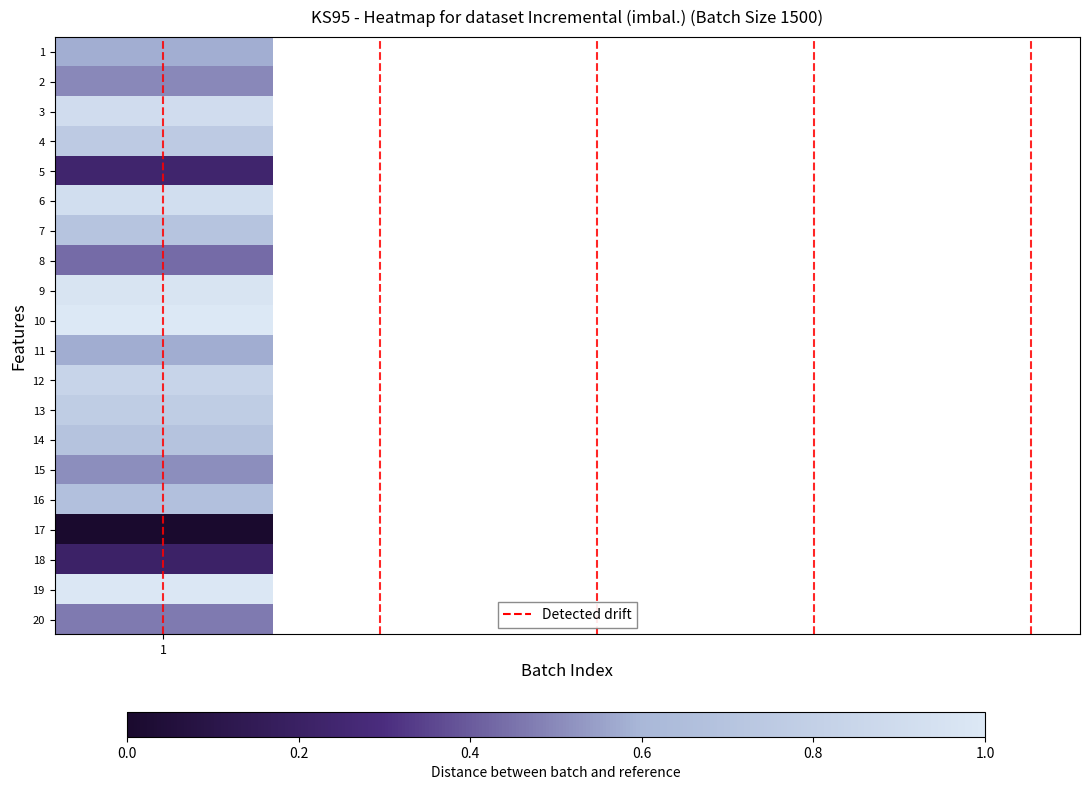

What is the sum of the values at 1 and 1?

1